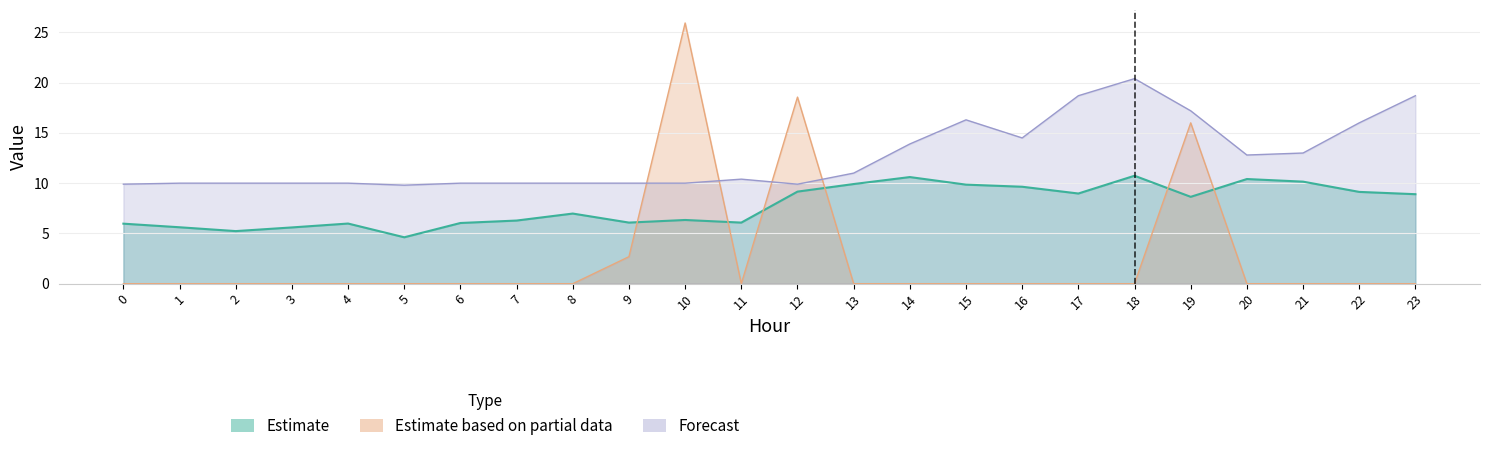

Rank the series at 20 from highest to lowest value.

ATT8, ATT13, ATT9